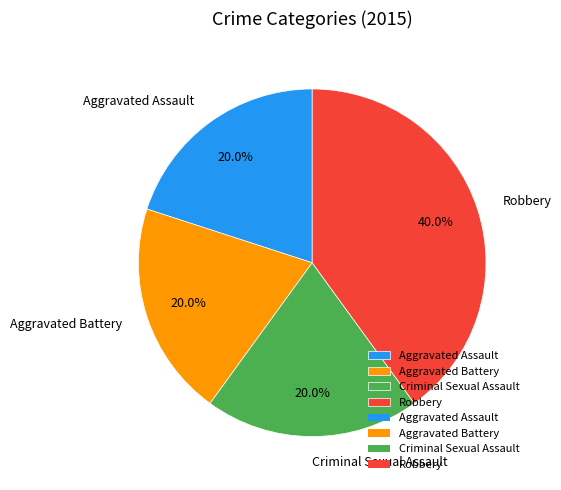

What percentage is the Robbery slice, to the nearest percent?

40%